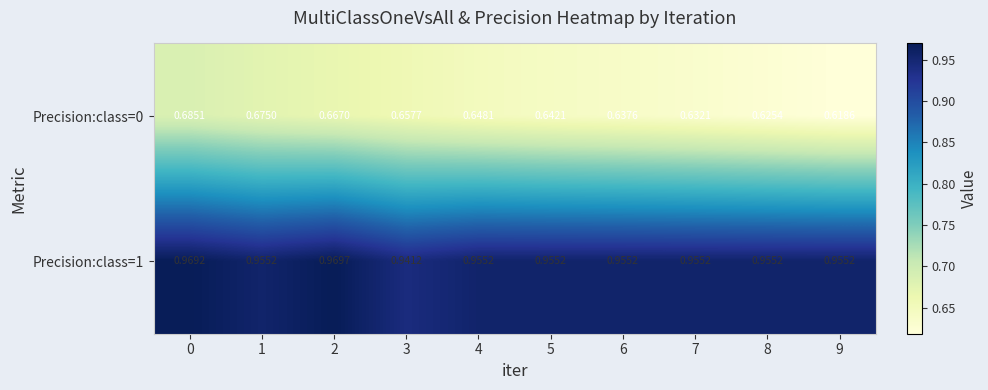

At how many categories does at least one series exceed 0?

10